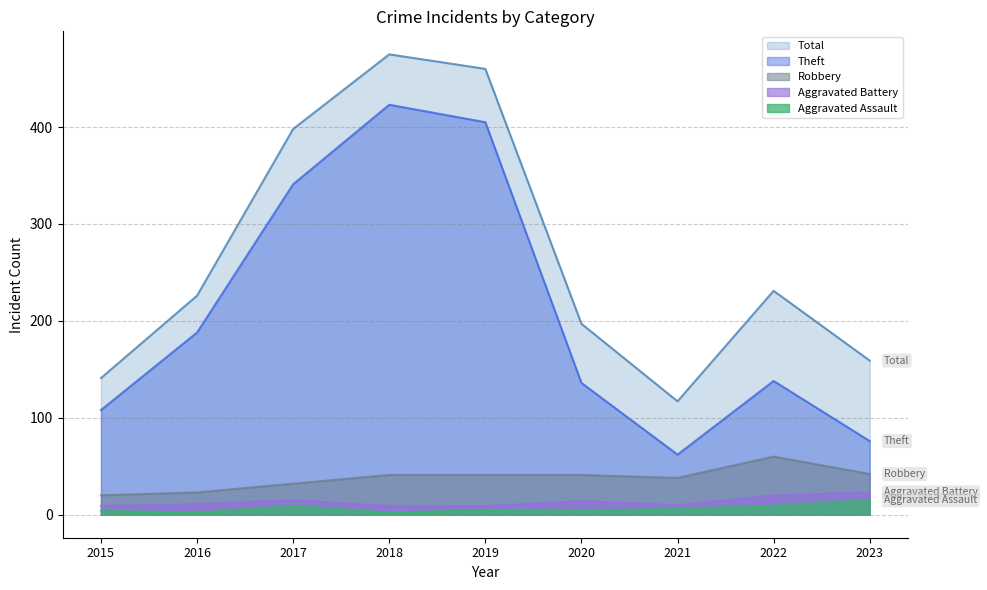

Reading left to right, extract all data points from this chart.

Theft: 2015=108	2016=188	2017=341	2018=423	2019=405	2020=136	2021=62	2022=138	2023=76
Robbery: 2015=20	2016=23	2017=32	2018=41	2019=41	2020=41	2021=38	2022=60	2023=42
Aggravated Battery: 2015=9	2016=11	2017=15	2018=9	2019=9	2020=14	2021=10	2022=20	2023=23
Aggravated Assault: 2015=4	2016=2	2017=9	2018=2	2019=5	2020=4	2021=6	2022=9	2023=15
Total: 2015=141	2016=226	2017=398	2018=475	2019=460	2020=197	2021=117	2022=231	2023=159